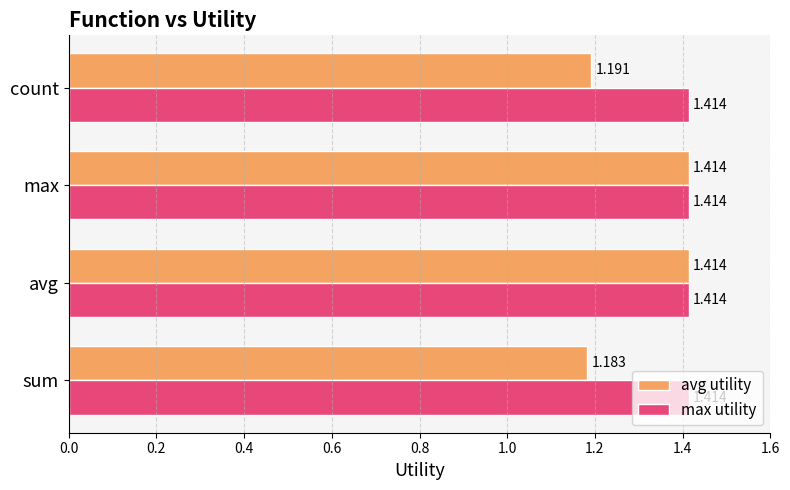

Which series has the largest range (max minus min)?

avg utility